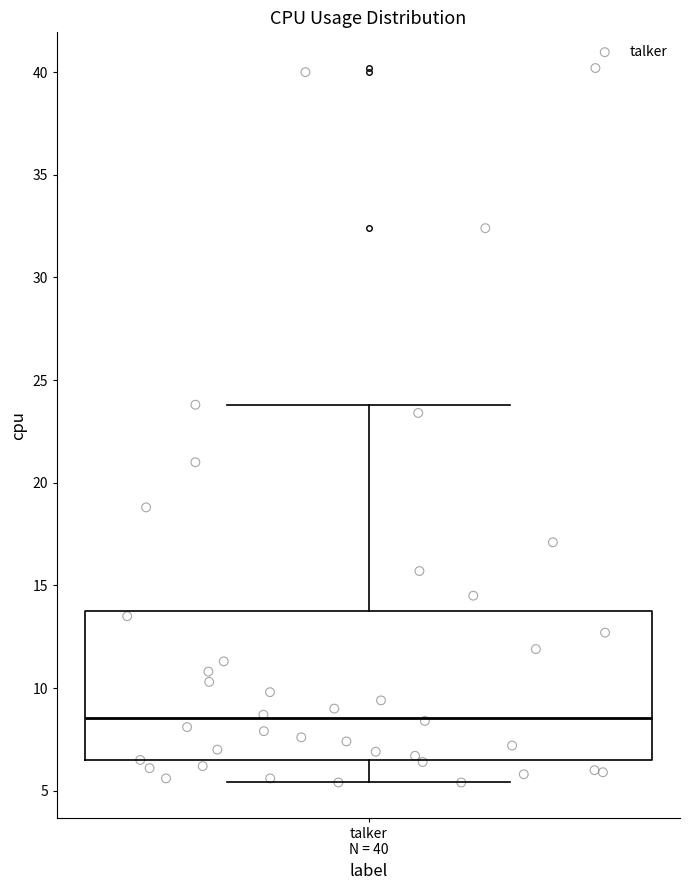

Transcribe this box plot: give where the median line is, the range the box spans, and where the two whiskers end, as read against the y-axis. The values are not printed on the chart, so give them approximately, as read against the axis.

median 8.5, box 6.5 to 14.0, whiskers 5.5 to 24.0